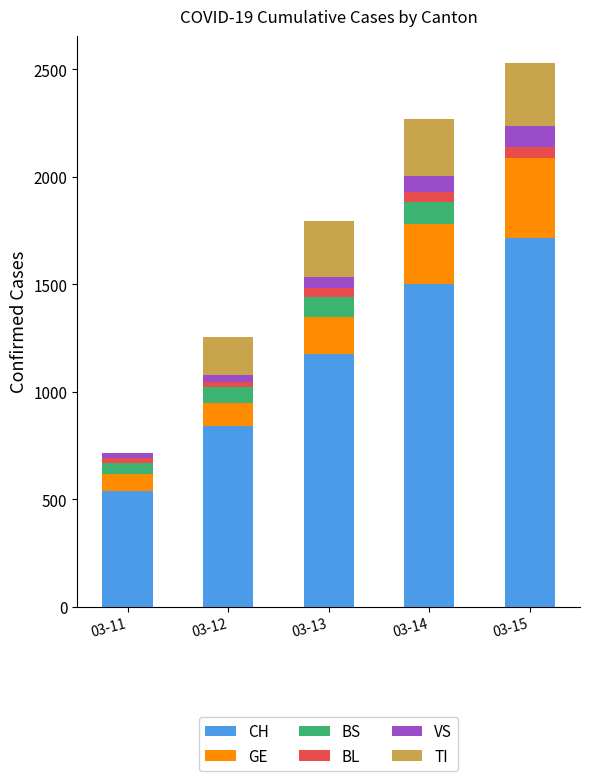

How many data points does each series have?

5